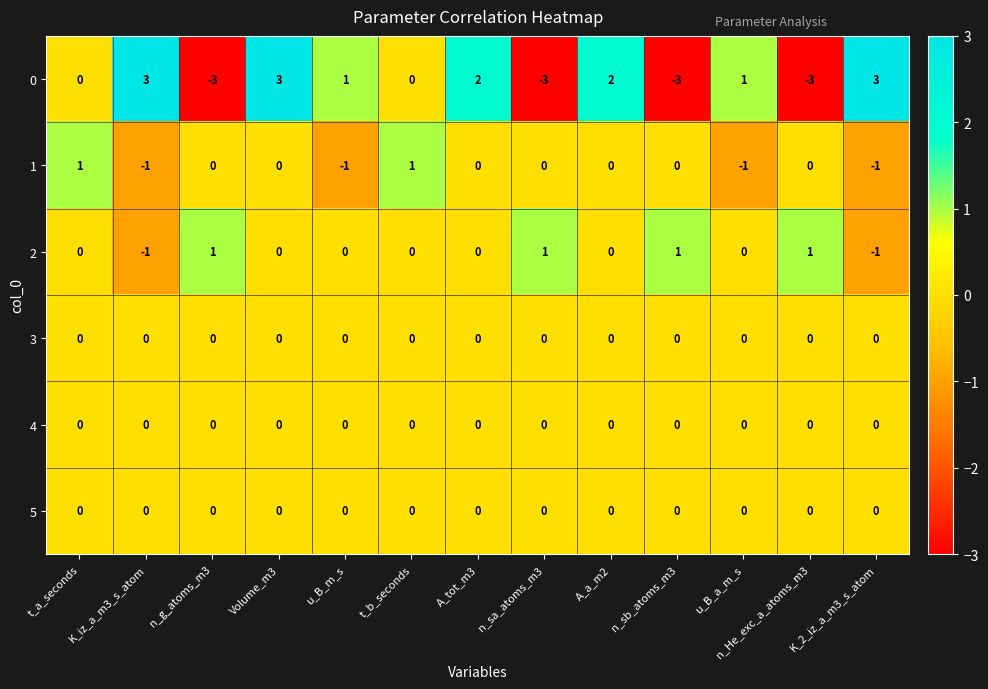

The value of 2 at n_sb_atoms_m3 is 0. True or false?

False